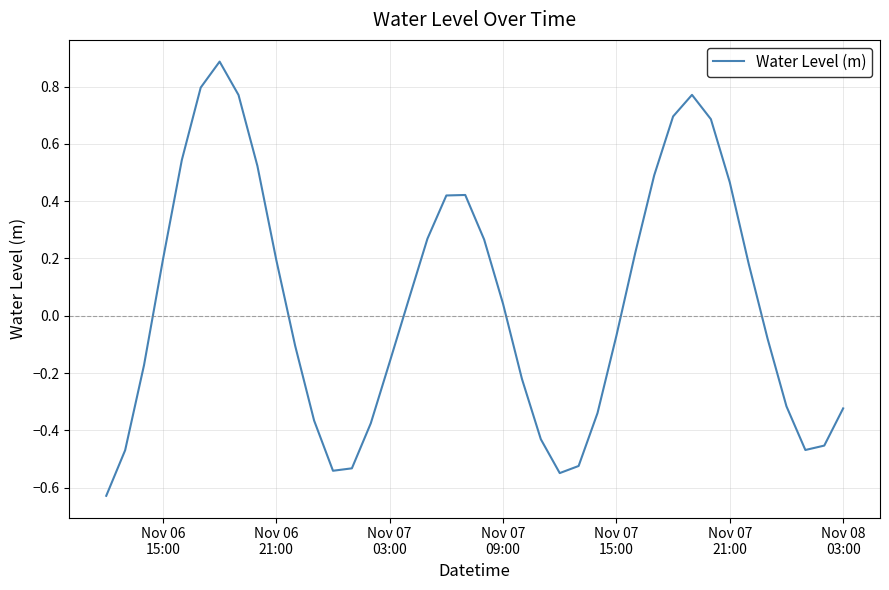

What is the difference between the maximum and minimum values?

1.5